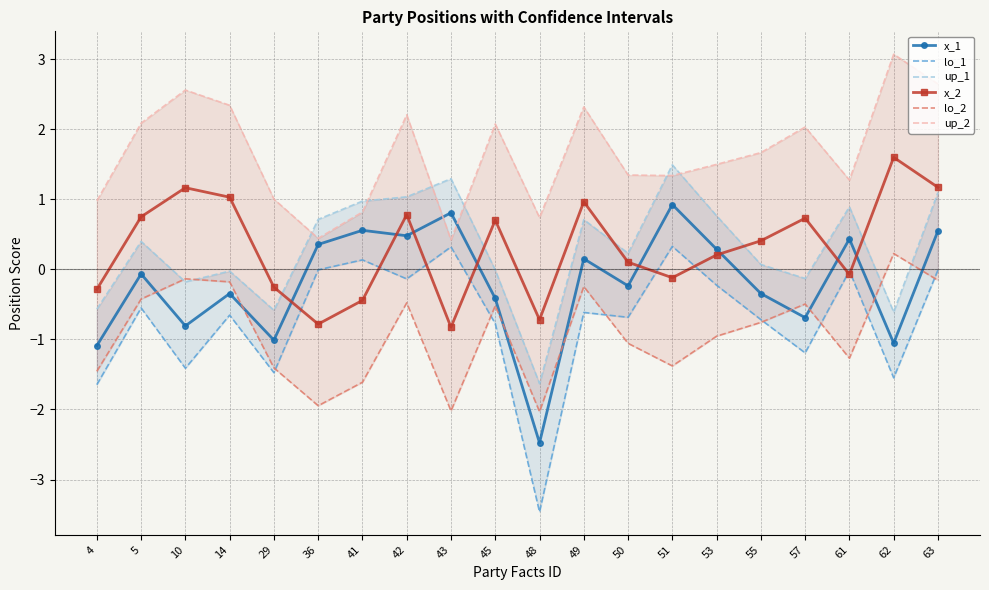

At how many categories does at least one series exceed -3?

20